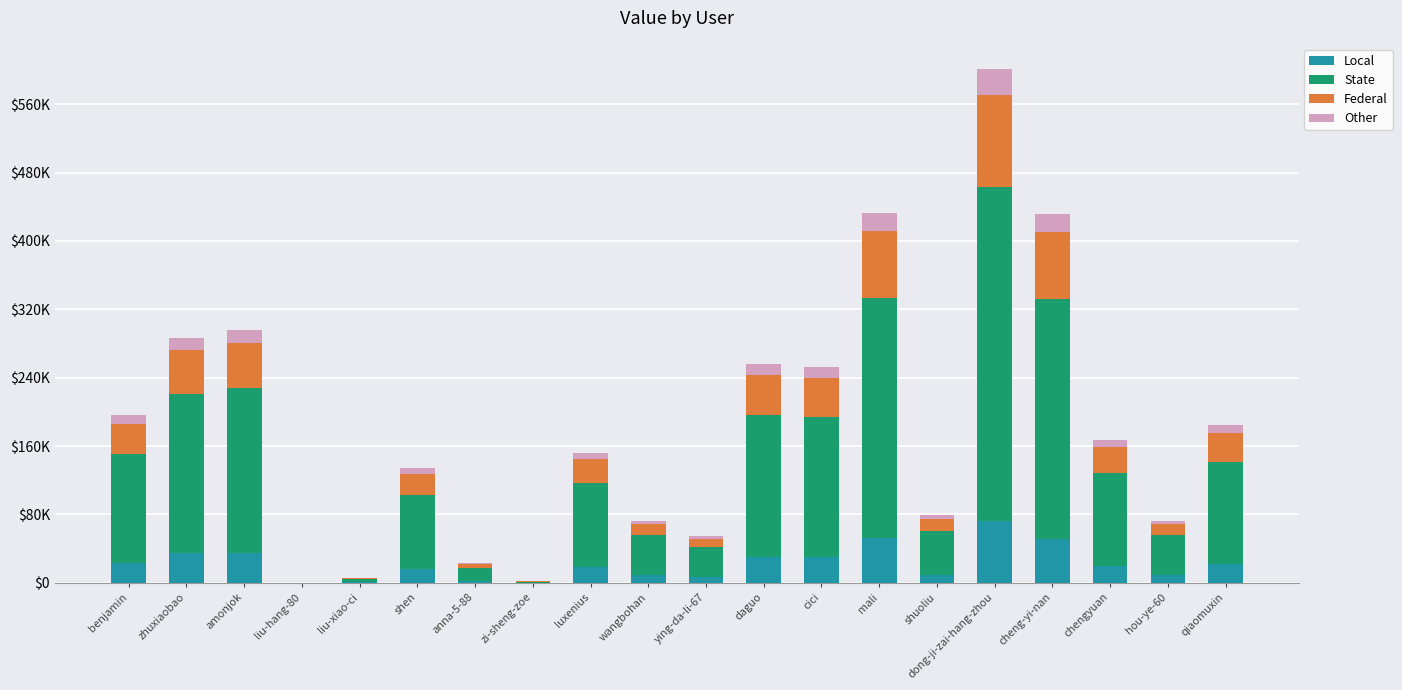

What is the label of the 14th bar from the left?

mali